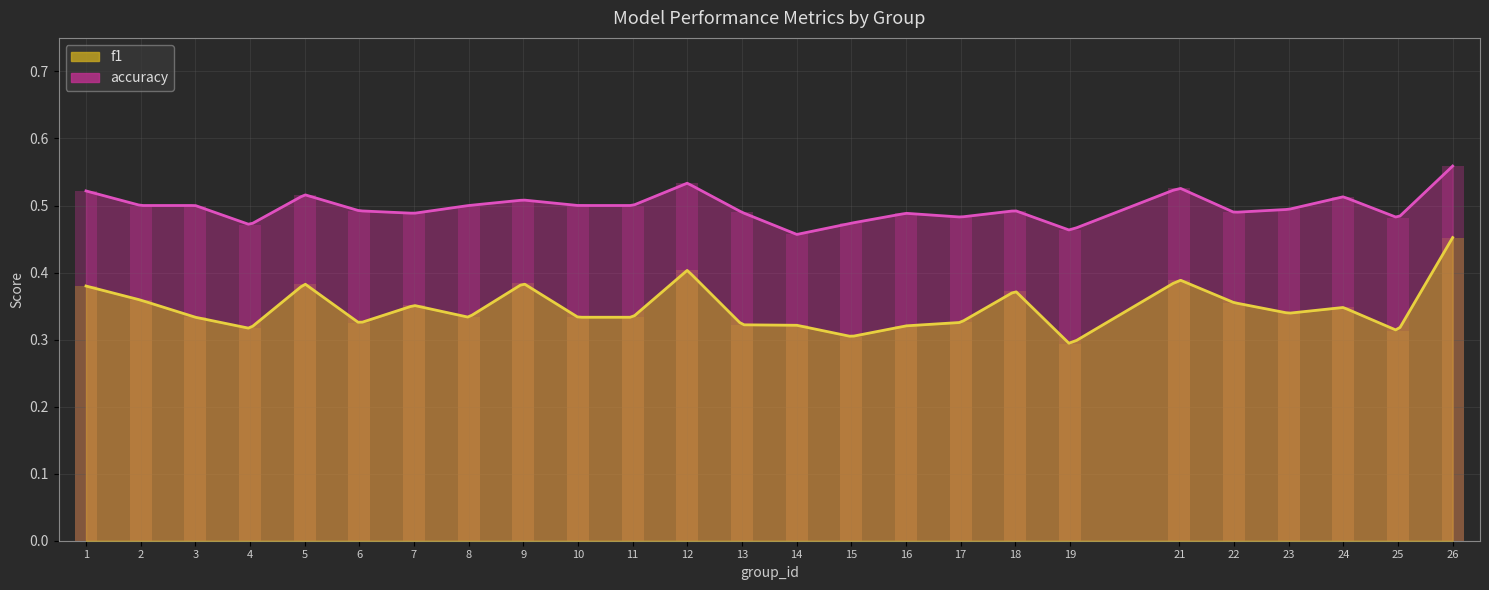

Reading left to right, transcribe all the data shown in this chart.

f1: 0.4	0.4	0.3	0.3	0.4	0.3	0.4	0.3	0.4	0.3	0.3	0.4	0.3	0.3	0.3	0.3	0.3	0.4	0.3	0.4	0.4	0.3	0.3	0.3	0.5
accuracy: 0.5	0.5	0.5	0.5	0.5	0.5	0.5	0.5	0.5	0.5	0.5	0.5	0.5	0.5	0.5	0.5	0.5	0.5	0.5	0.5	0.5	0.5	0.5	0.5	0.6